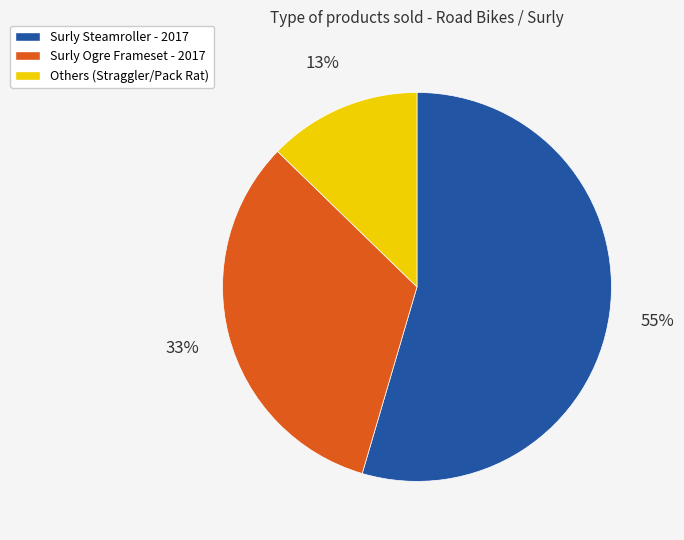

To the nearest percent, what is the average slice percentage?

33%